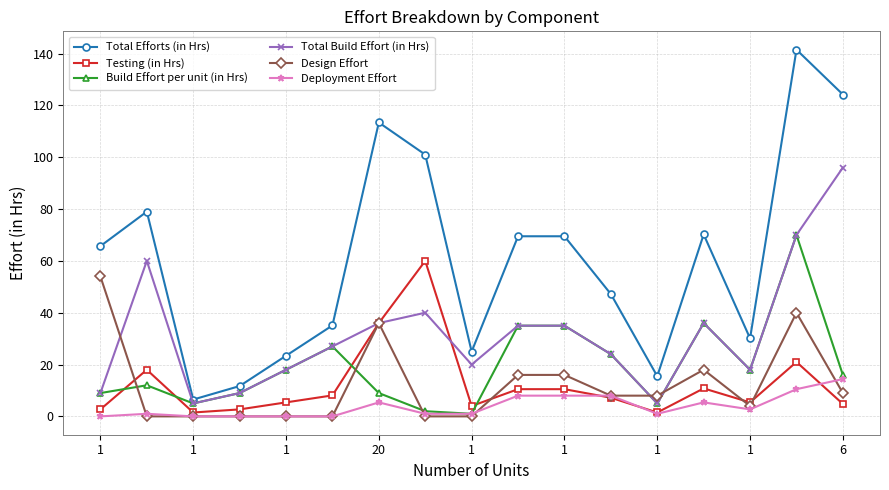

Which series has the largest range (max minus min)?

Total Efforts (in Hrs)